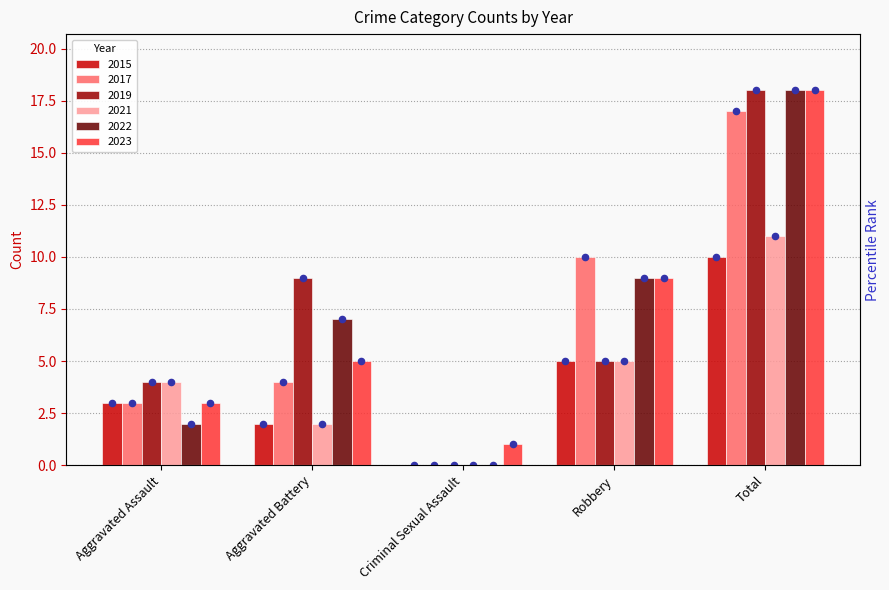

Which has a higher value, Robbery or Total?

Total